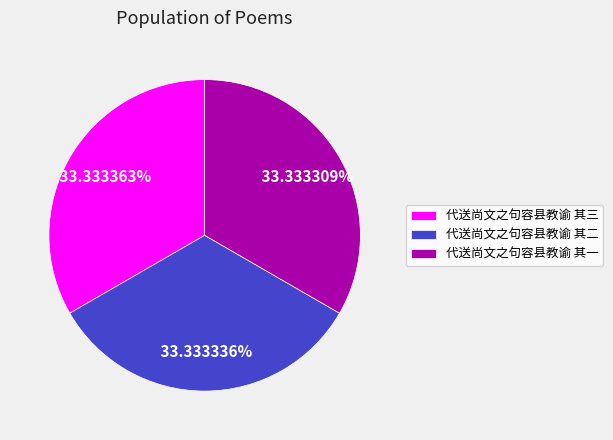

Is there a majority slice in this chart?

No